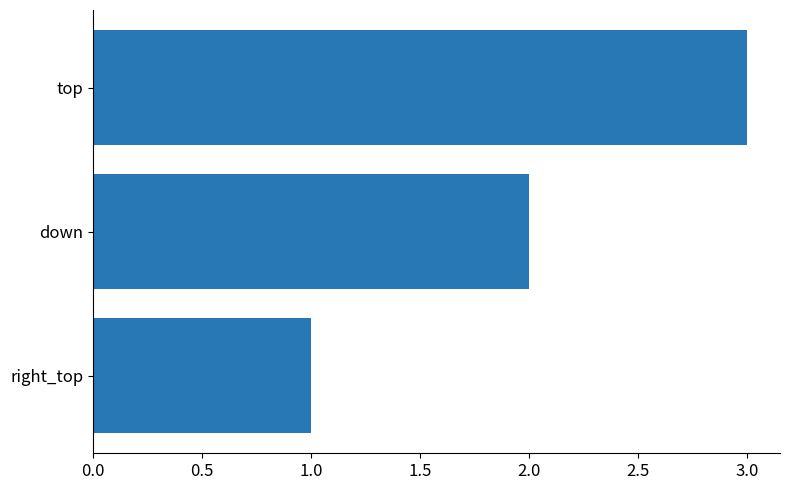

What is the average value?

2